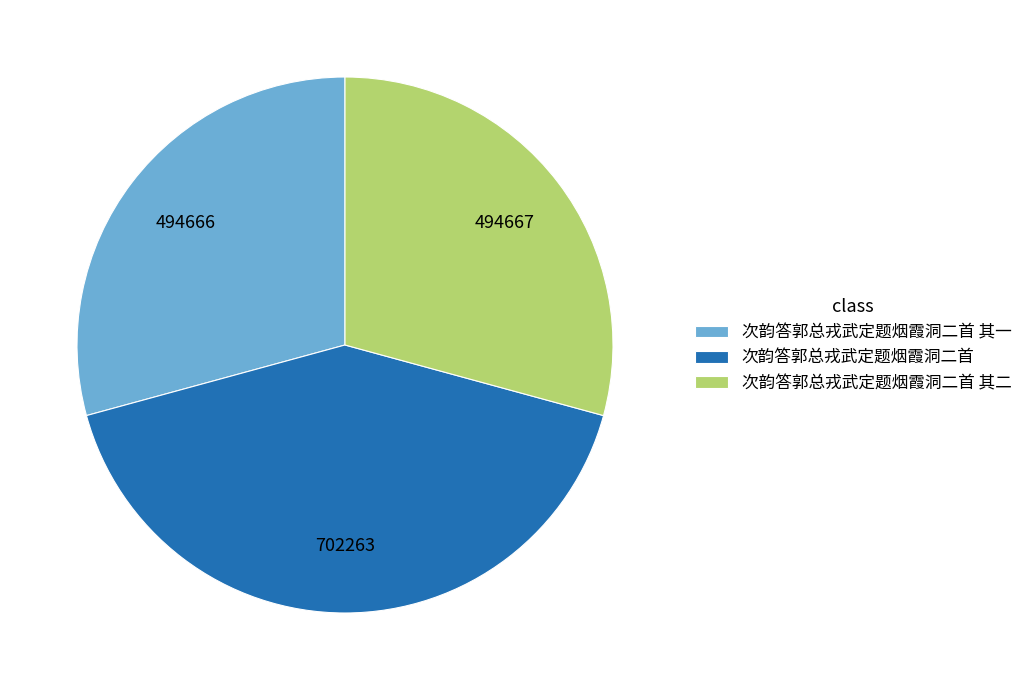

Approximately how many times larger is the value at 次韵答郭总戎武定题烟霞洞二首 其一 compared to 次韵答郭总戎武定题烟霞洞二首 其二?

1.0